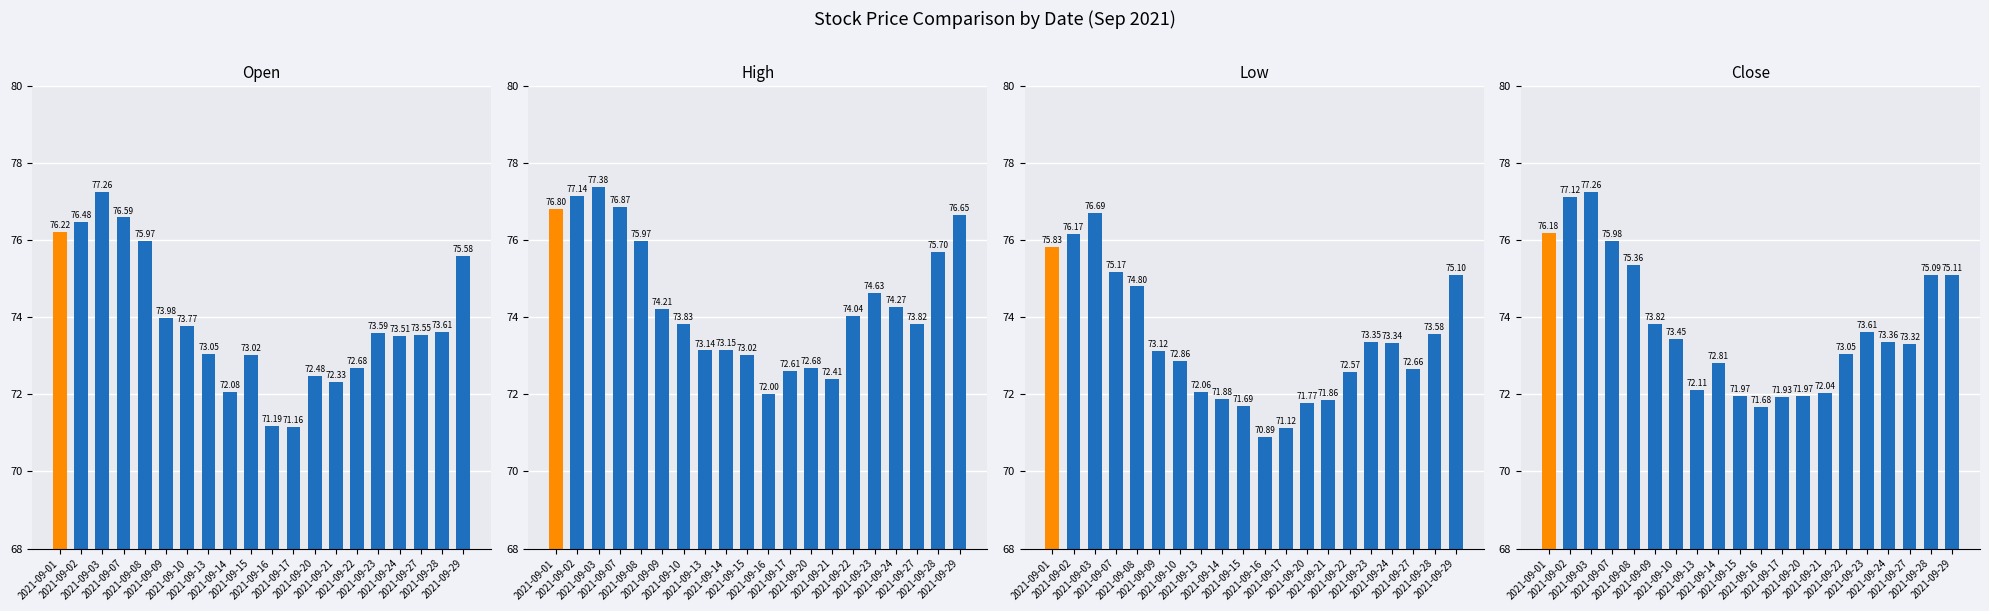

At which label does Low reach its peak?

2021-09-03